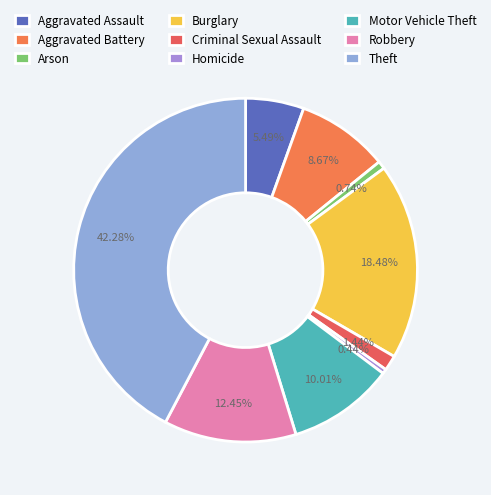

To the nearest percent, what is the average slice percentage?

11%